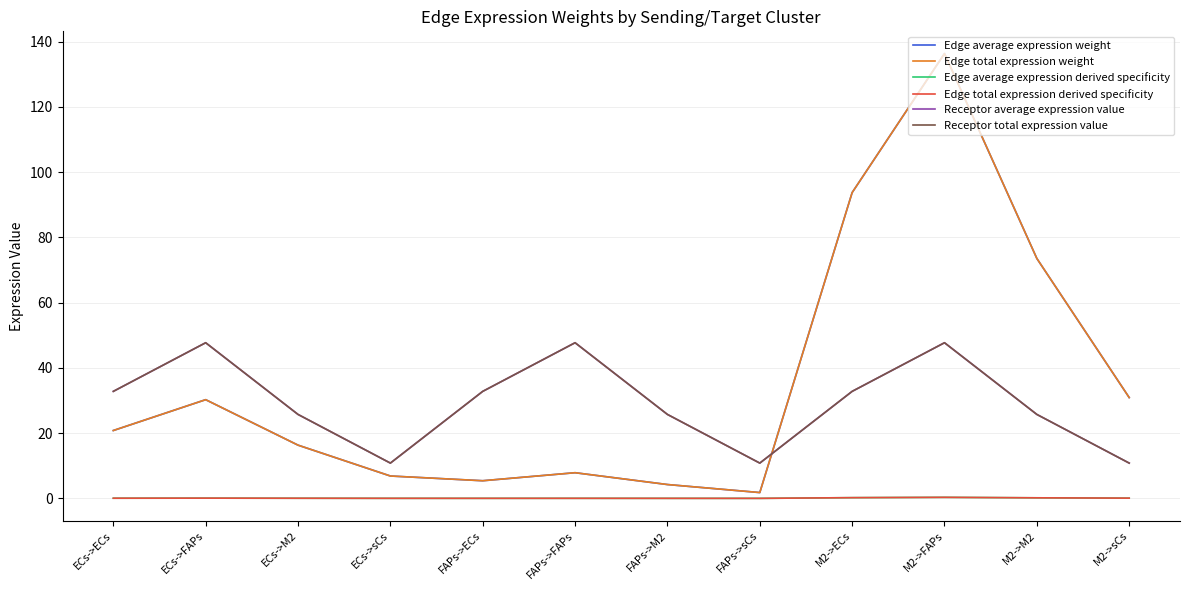

Which label corresponds to the largest value in the chart?

M2->FAPs